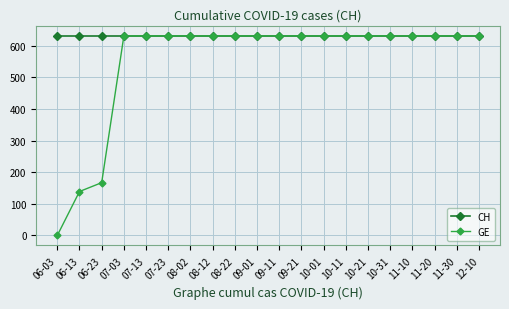

At how many categories does at least one series exceed 536?

20